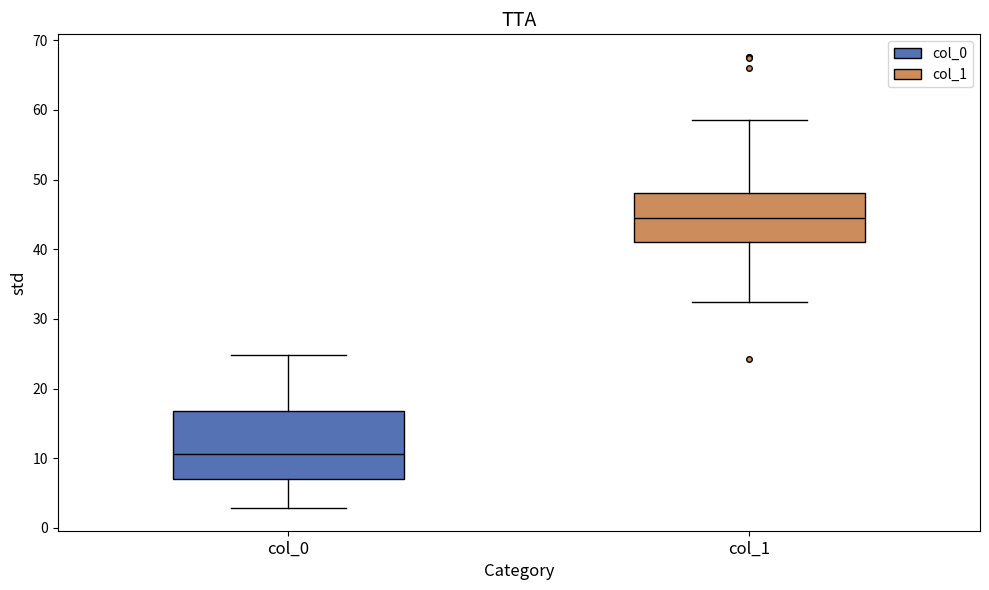

Which box has the highest median line?

col_1